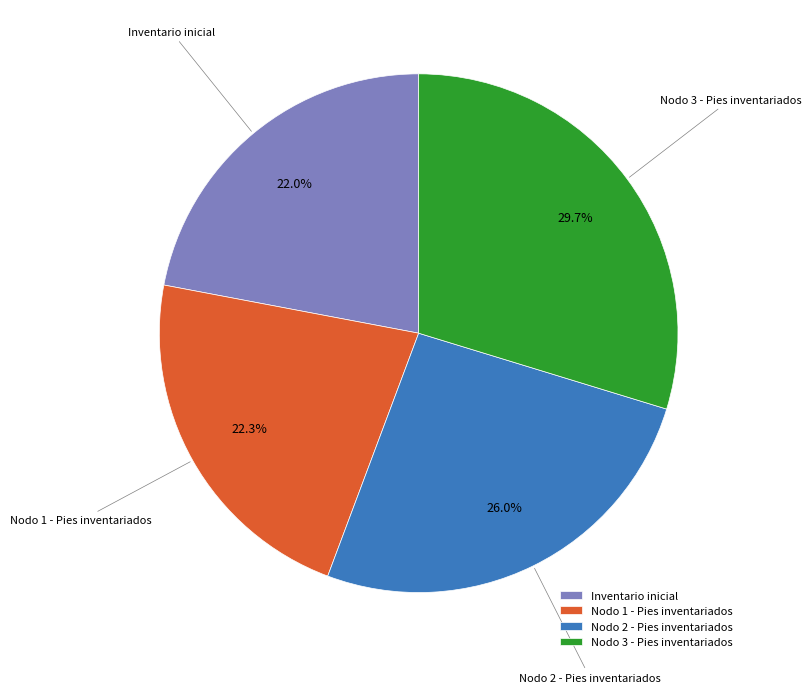

Count the number of slices in the pie.

4